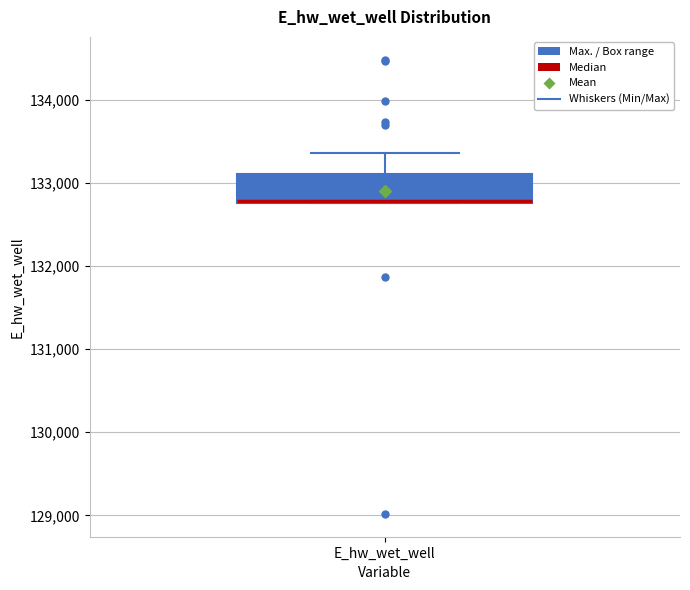

Transcribe this box plot: give where the median line is, the range the box spans, and where the two whiskers end, as read against the y-axis. The values are not printed on the chart, so give them approximately, as read against the axis.

median 132800 (drawn on the box's lower edge), box 132800 to 133100, whiskers 132800 to 133400